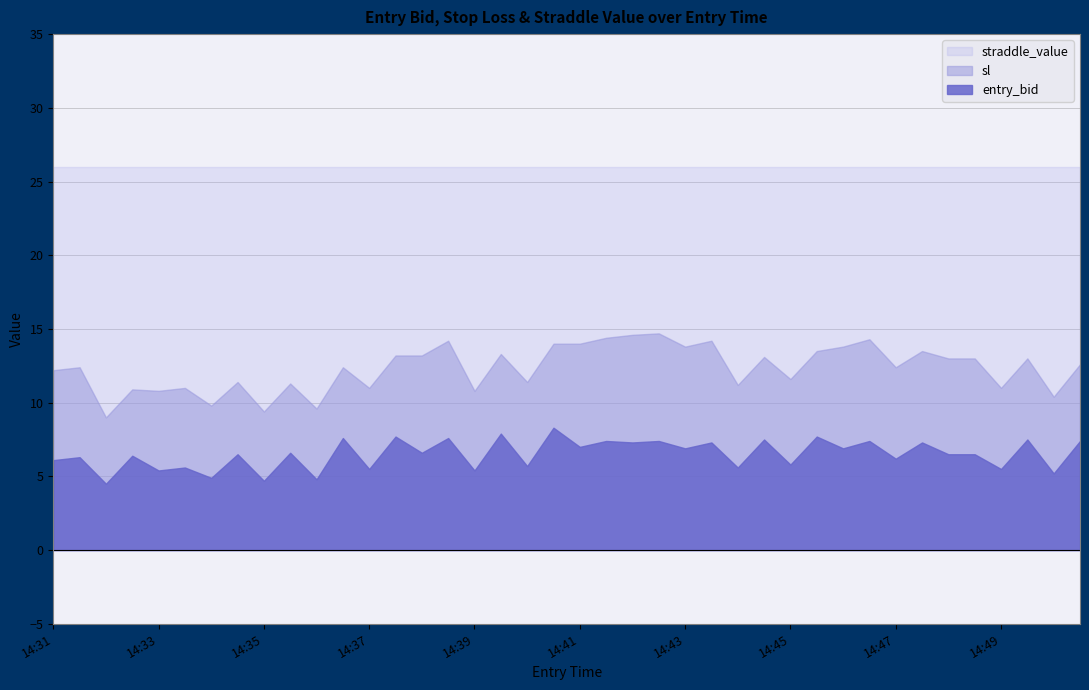

Reading right to left, what are all the values shown in this chart?

entry_bid: 7.4	5.2	7.5	5.5	6.5	6.5	7.3	6.2	7.4	6.9	7.7	5.8	7.5	5.6	7.3	6.9	7.4	7.3	7.4	7.0	8.3	5.7	7.9	5.4	7.6	6.6	7.7	5.5	7.6	4.8	6.6	4.7	6.5	4.9	5.6	5.4	6.4	4.5	6.3	6.1
sl: 12.6	10.4	13.0	11.0	13.0	13.0	13.5	12.4	14.3	13.8	13.5	11.6	13.1	11.2	14.2	13.8	14.7	14.6	14.4	14.0	14.0	11.4	13.3	10.8	14.2	13.2	13.2	11.0	12.4	9.6	11.3	9.4	11.4	9.8	11.0	10.8	10.9	9.0	12.4	12.2
straddle_value: 26.0	26.0	26.0	26.0	26.0	26.0	26.0	26.0	26.0	26.0	26.0	26.0	26.0	26.0	26.0	26.0	26.0	26.0	26.0	26.0	26.0	26.0	26.0	26.0	26.0	26.0	26.0	26.0	26.0	26.0	26.0	26.0	26.0	26.0	26.0	26.0	26.0	26.0	26.0	26.0